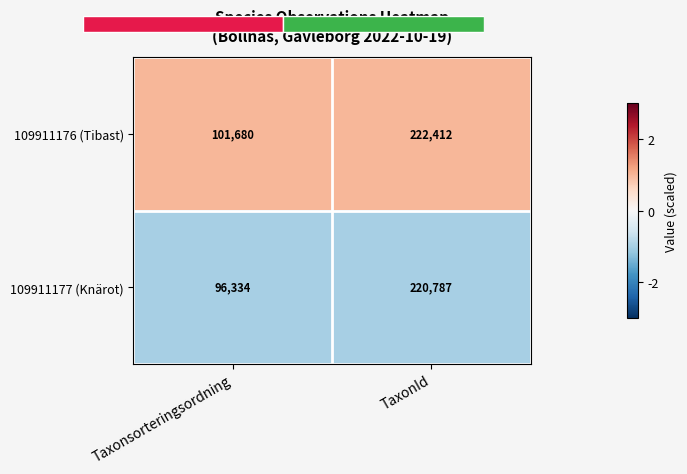

The value of 109911177 (Knärot) at TaxonId is -0.4. True or false?

False